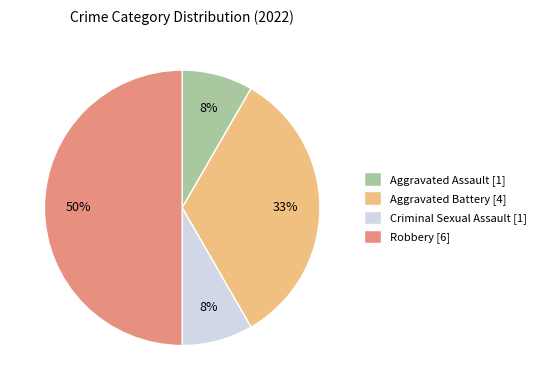

Between Criminal Sexual Assault [1] and Robbery [6], which is larger?

Robbery [6]